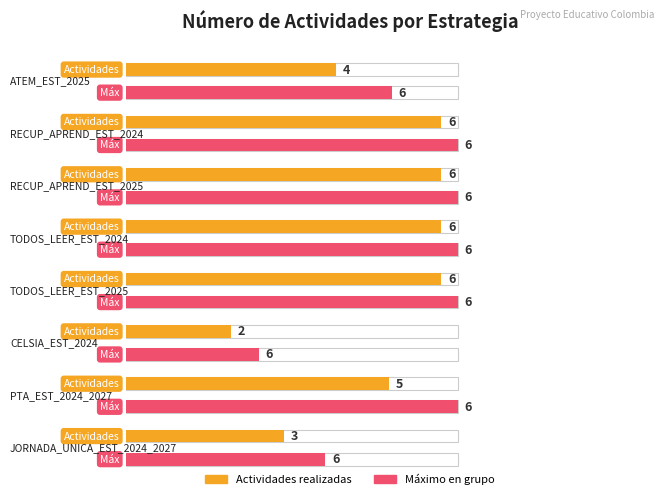

Rank the categories by value from lowest to highest.

CELSIA_EST_2024, JORNADA_UNICA_EST_2024_2027, ATEM_EST_2025, PTA_EST_2024_2027, RECUP_APREND_EST_2024, RECUP_APREND_EST_2025, TODOS_LEER_EST_2024, TODOS_LEER_EST_2025